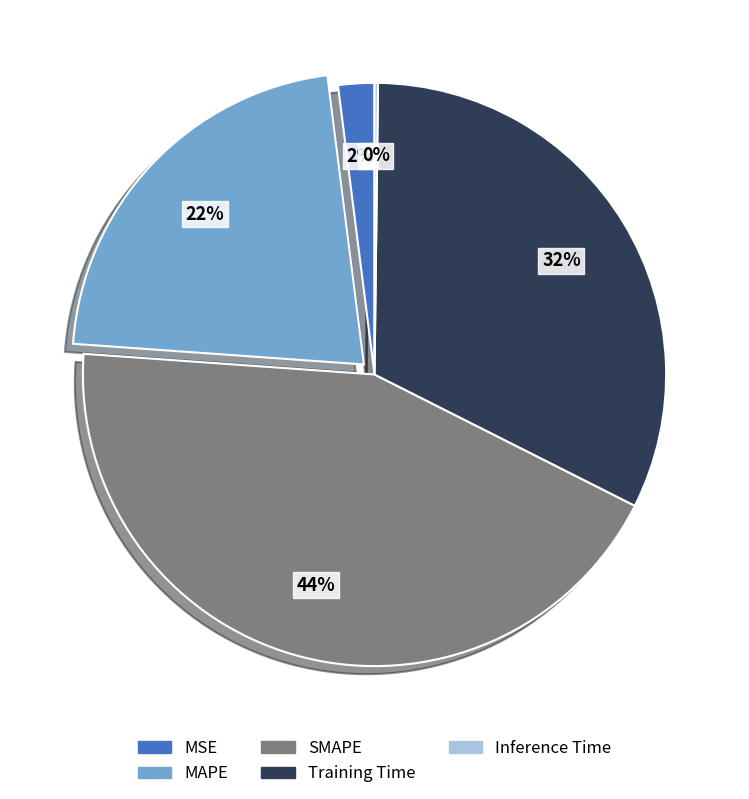

To the nearest percent, what is the average slice percentage?

20%